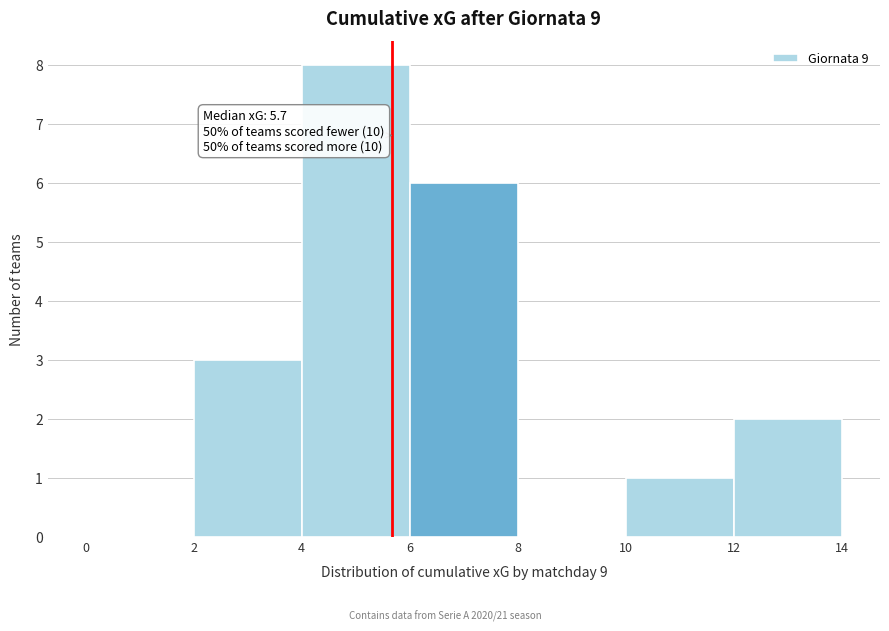

Which range on the x-axis has the tallest bar?

4 to 6